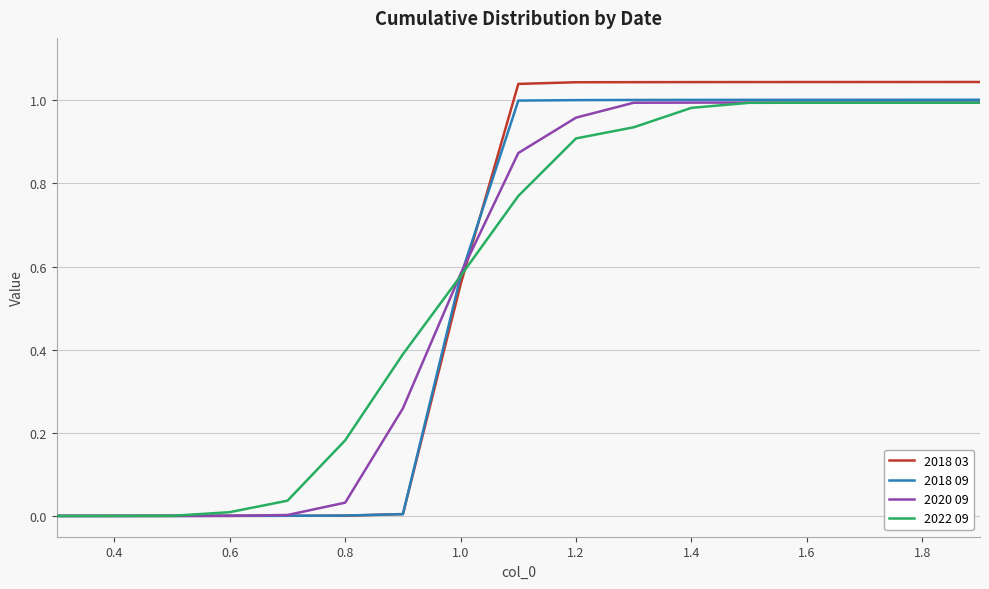

Which series has the widest spread of values?

2018 03